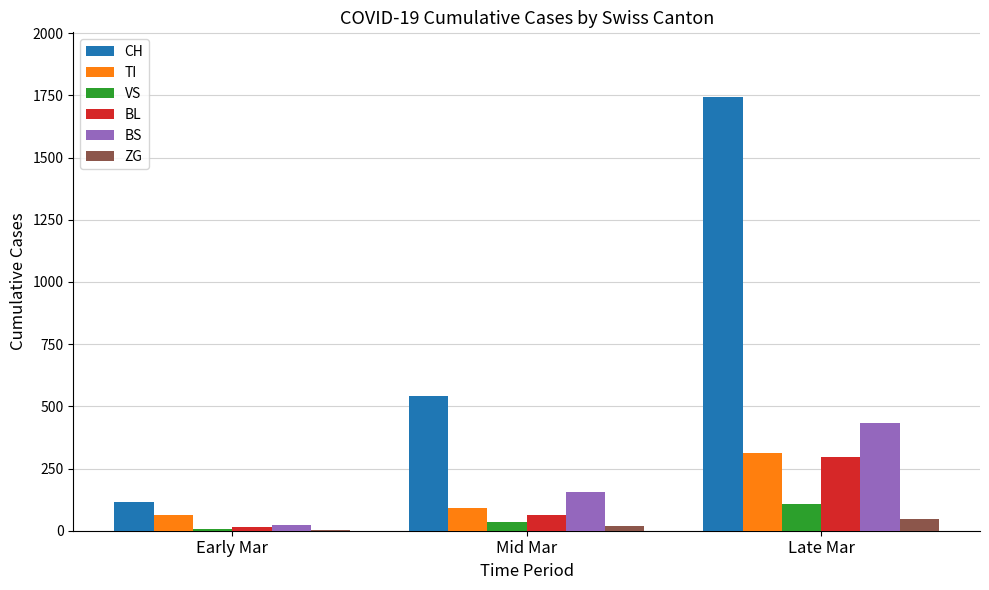

What is the maximum value for BL?

298